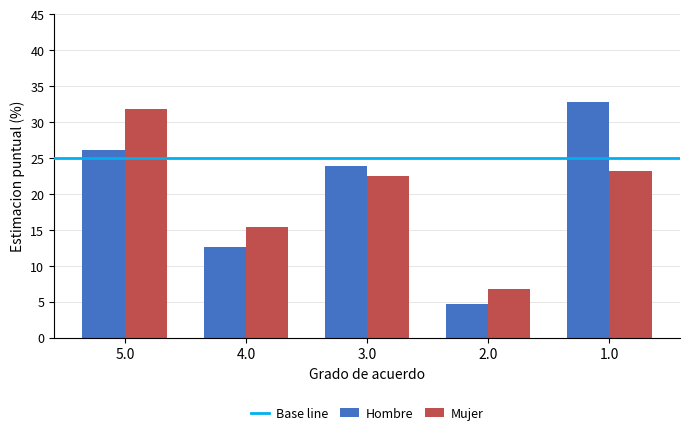

What is the sum of all Mujer values?

99.5